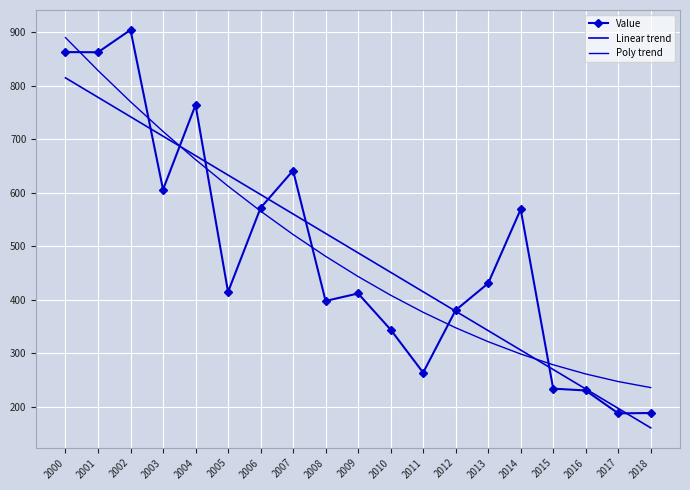

Rank the categories by Value value from lowest to highest.

2017, 2018, 2016, 2015, 2011, 2010, 2012, 2008, 2009, 2005, 2013, 2014, 2006, 2003, 2007, 2004, 2001, 2000, 2002